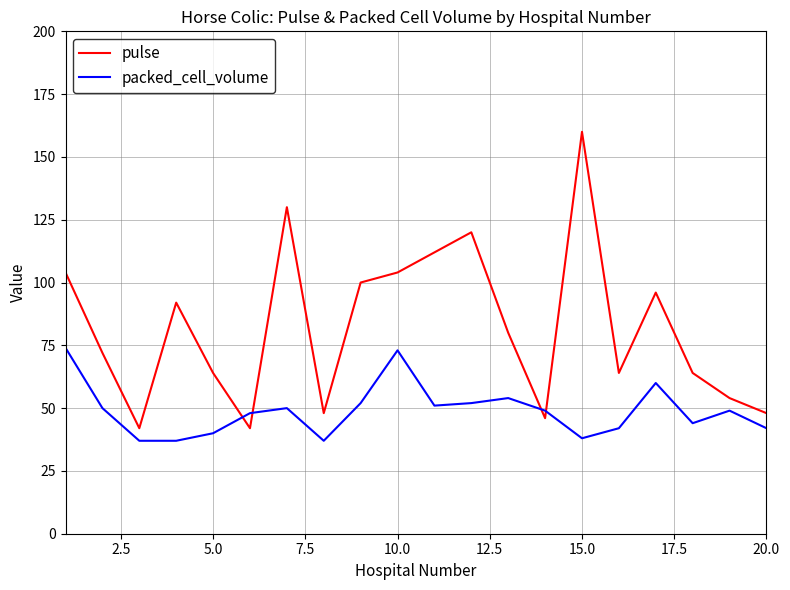

What is the smallest value displayed?

37